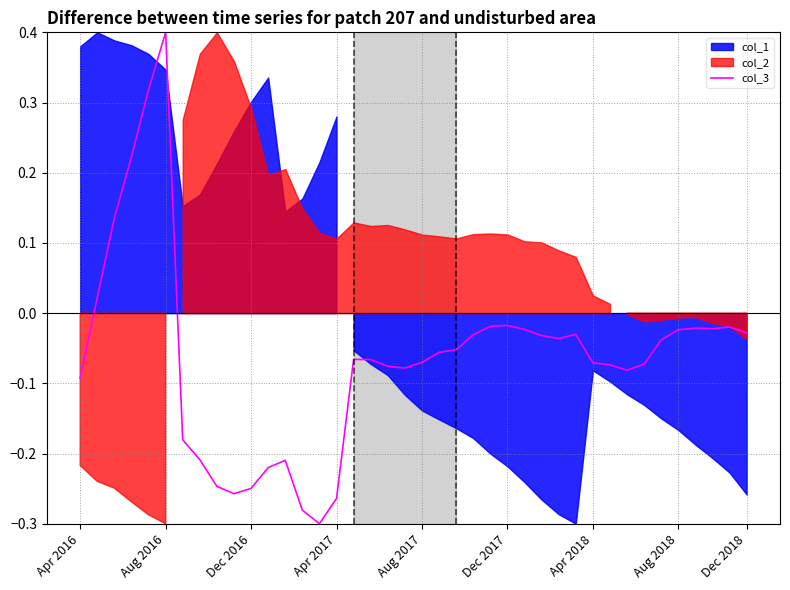

Which category has the highest value in the col_3 series?

Aug 2016